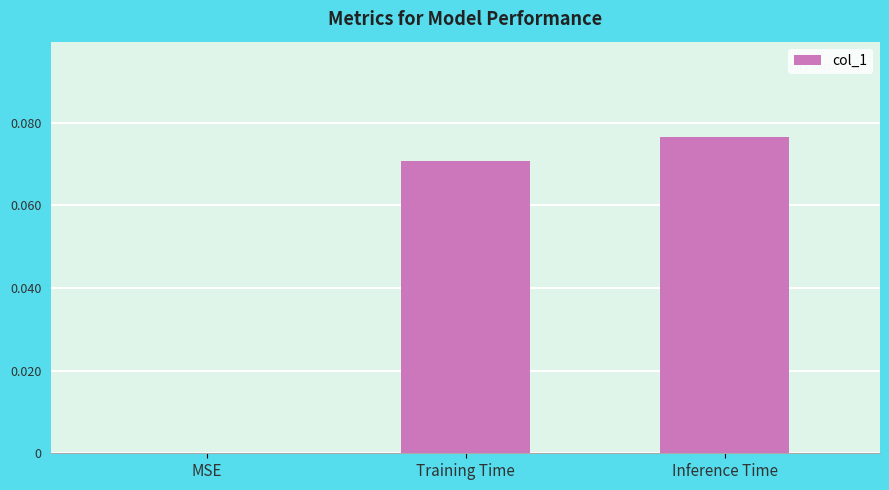

Are the bars horizontal?

No